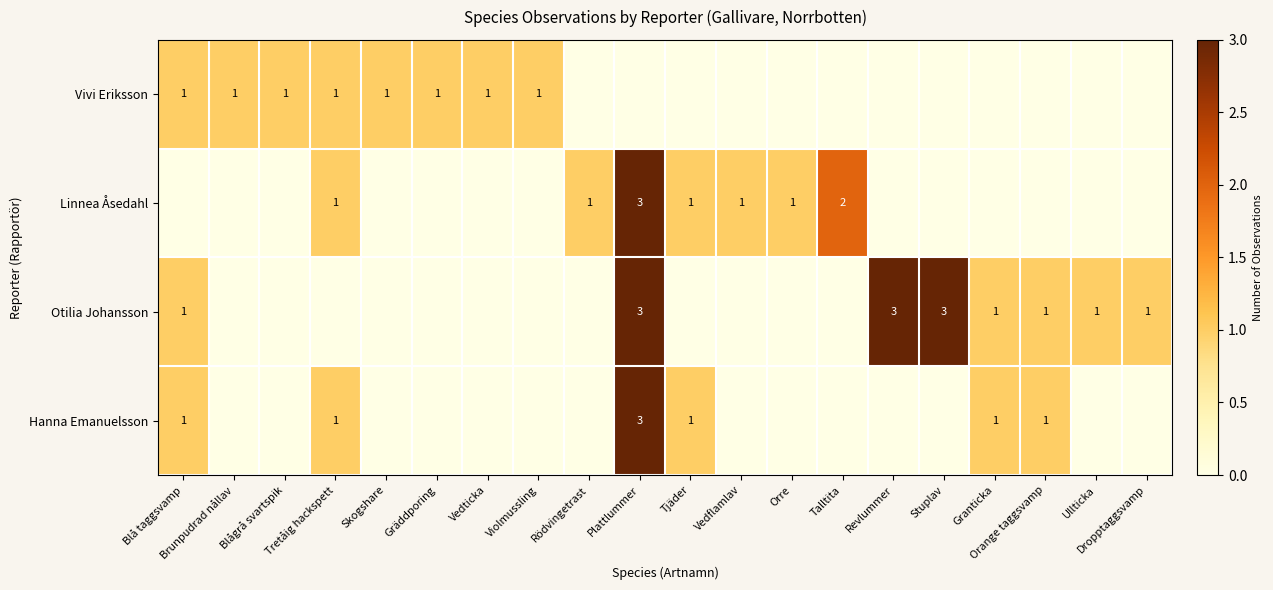

What is the difference between the second highest and second lowest values in the Hanna Emanuelsson series?

1